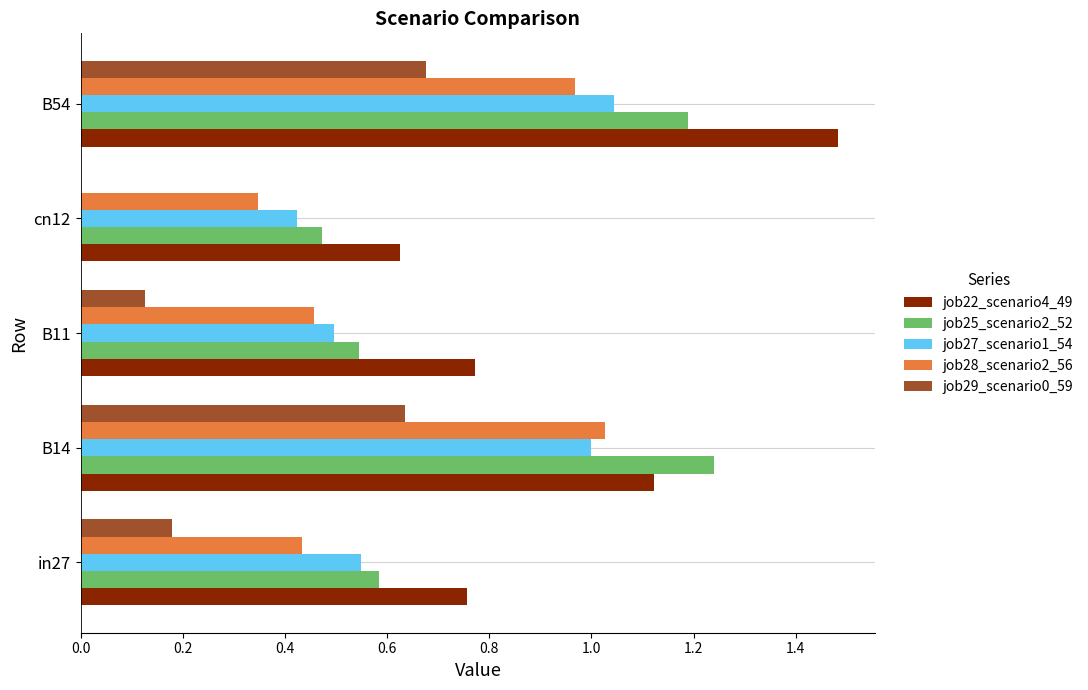

Which series has the widest spread of values?

job22_scenario4_49